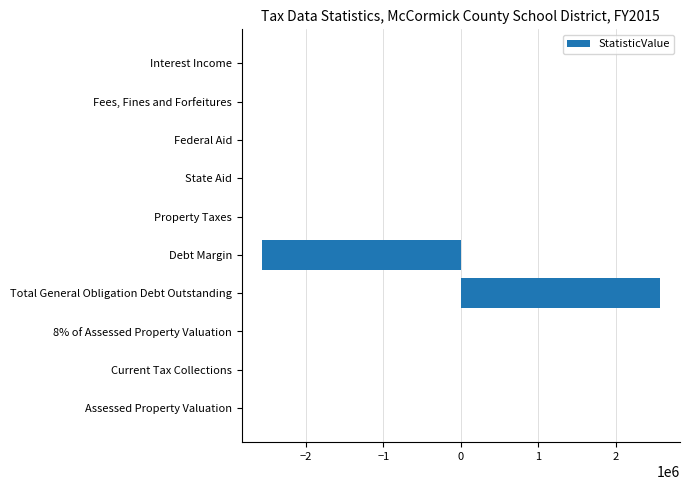

Is it true that the value at Debt Margin is -2568000?

True